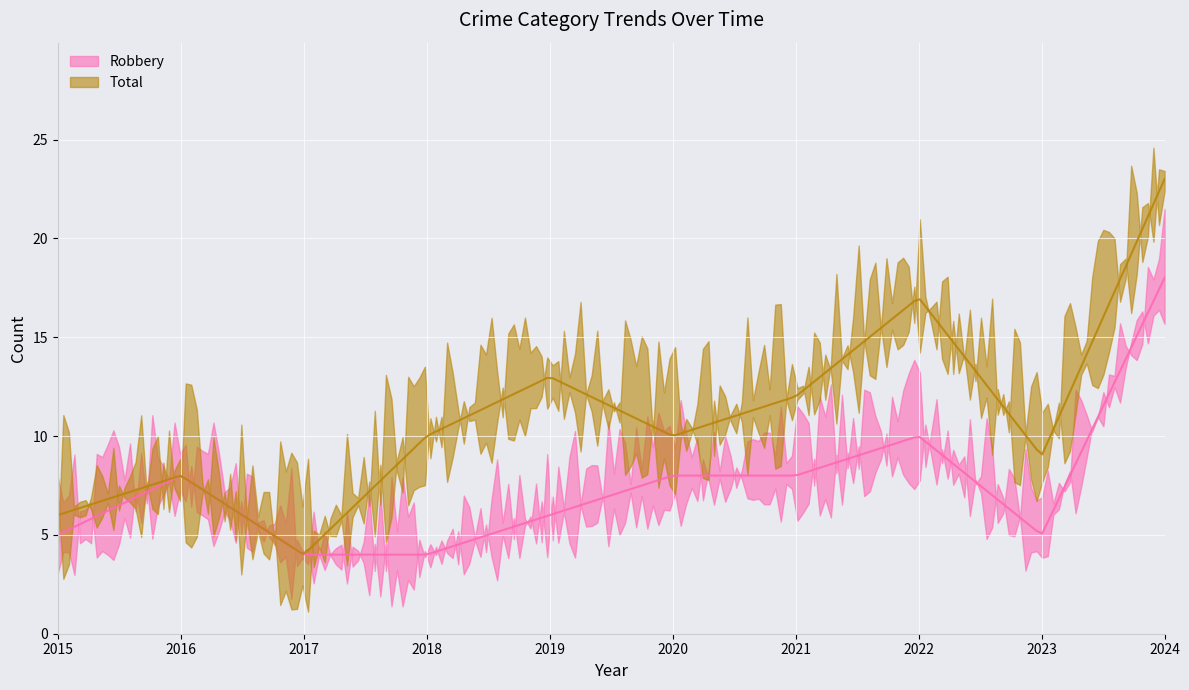

True or false: Total and Robbery cross at least once.

False